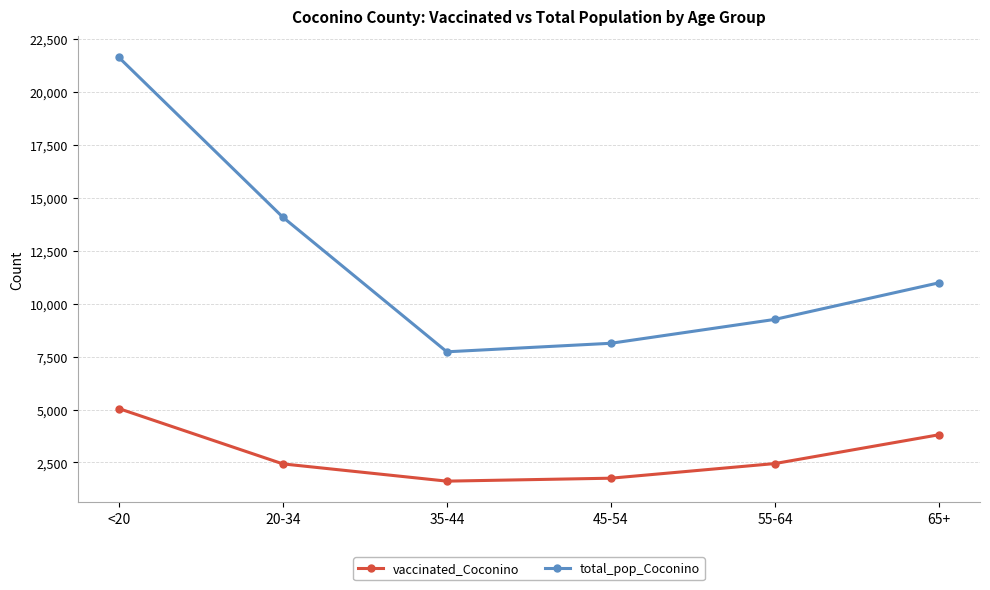

What is the value of the total_pop_Coconino point at the 1st from the left?

21632